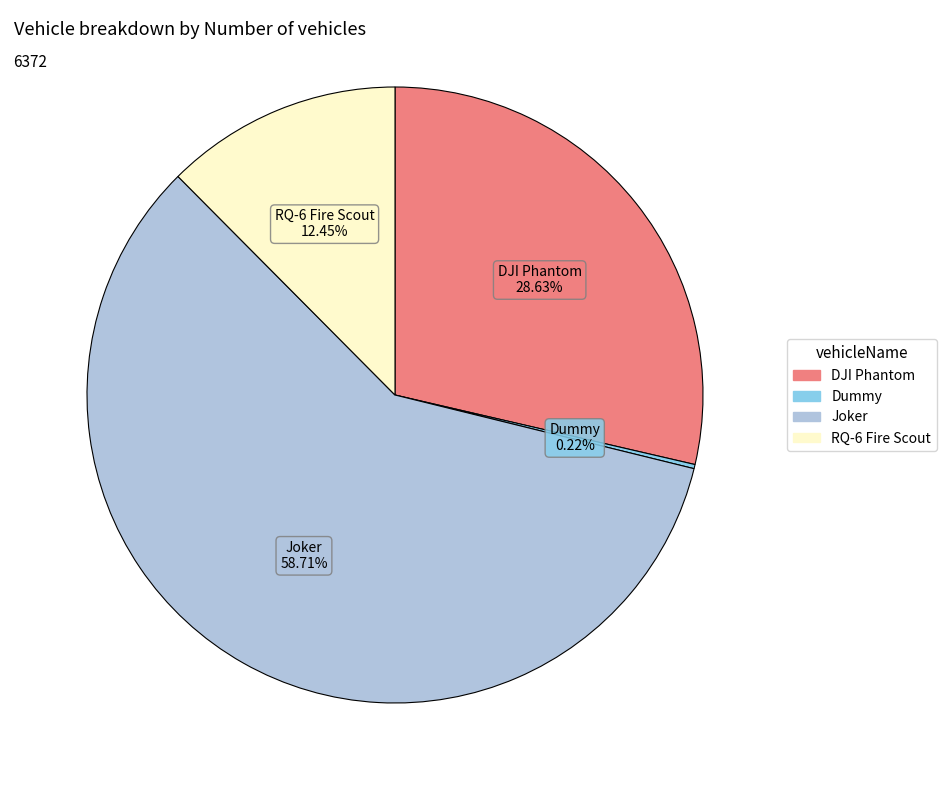

Is the sum of Joker and DJI Phantom greater than half?

Yes